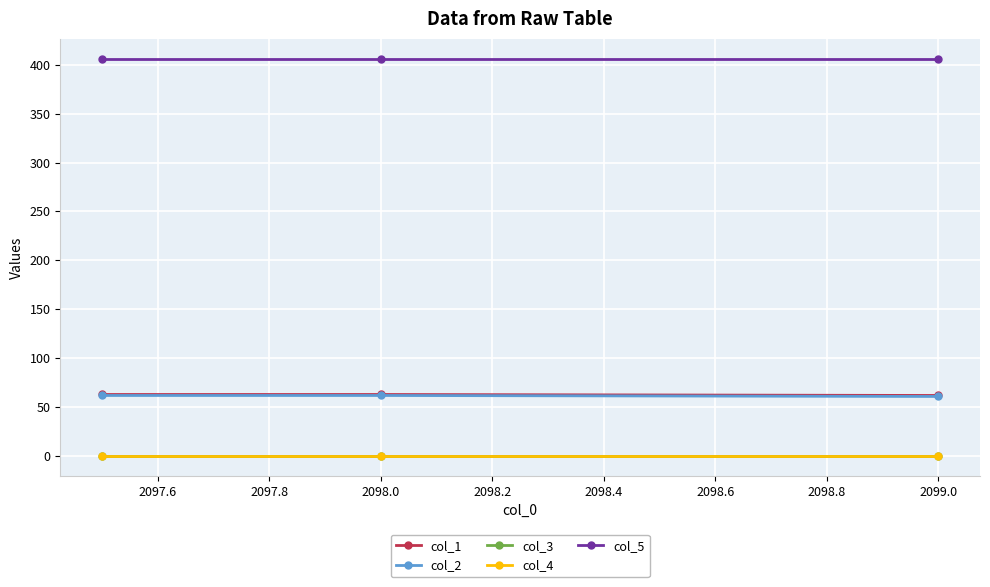

At how many categories does at least one series exceed 397?

3